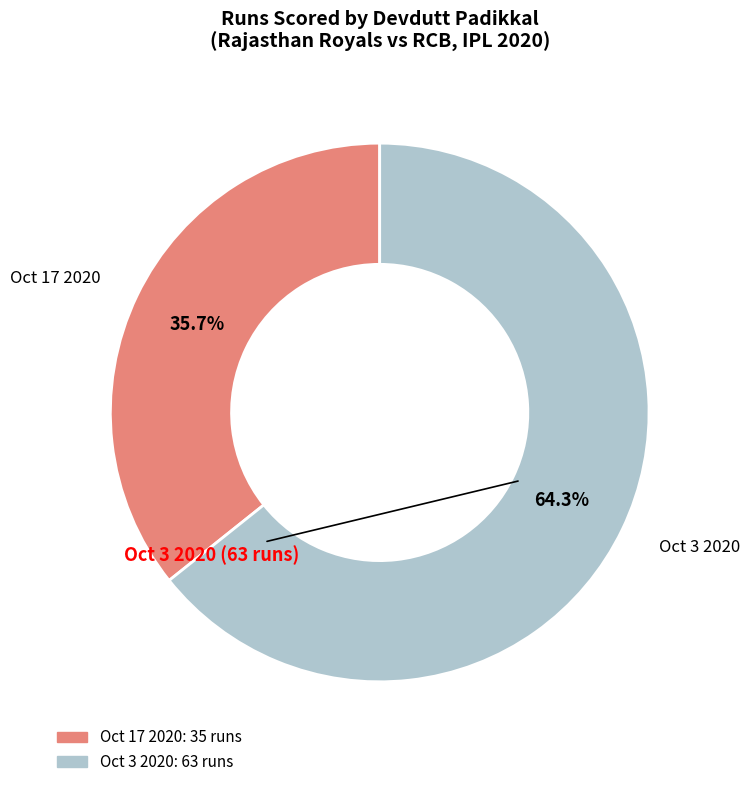

The Oct 3 2020 slice represents 75% of the pie. True or false?

False